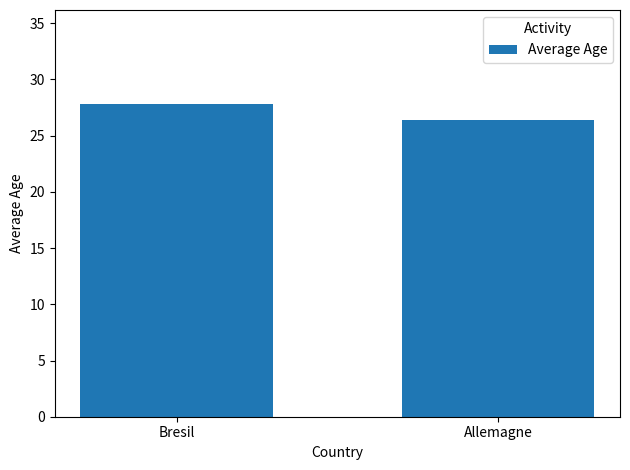

How many values are below 27?

1